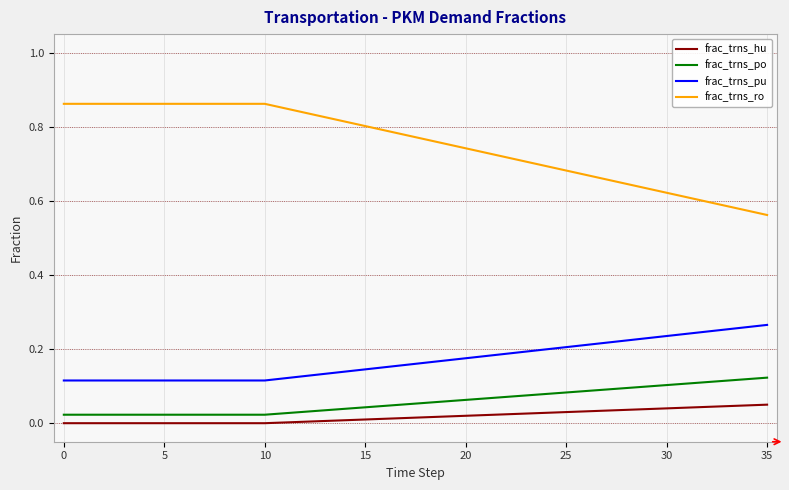

Rank the series by their maximum value, from highest to lowest.

frac_trns_ro, frac_trns_pu, frac_trns_po, frac_trns_hu